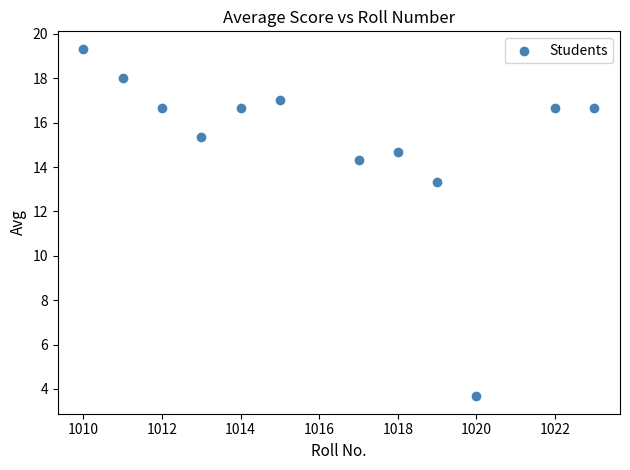

What Y value in the scatter plot is closest to 11?

13.3